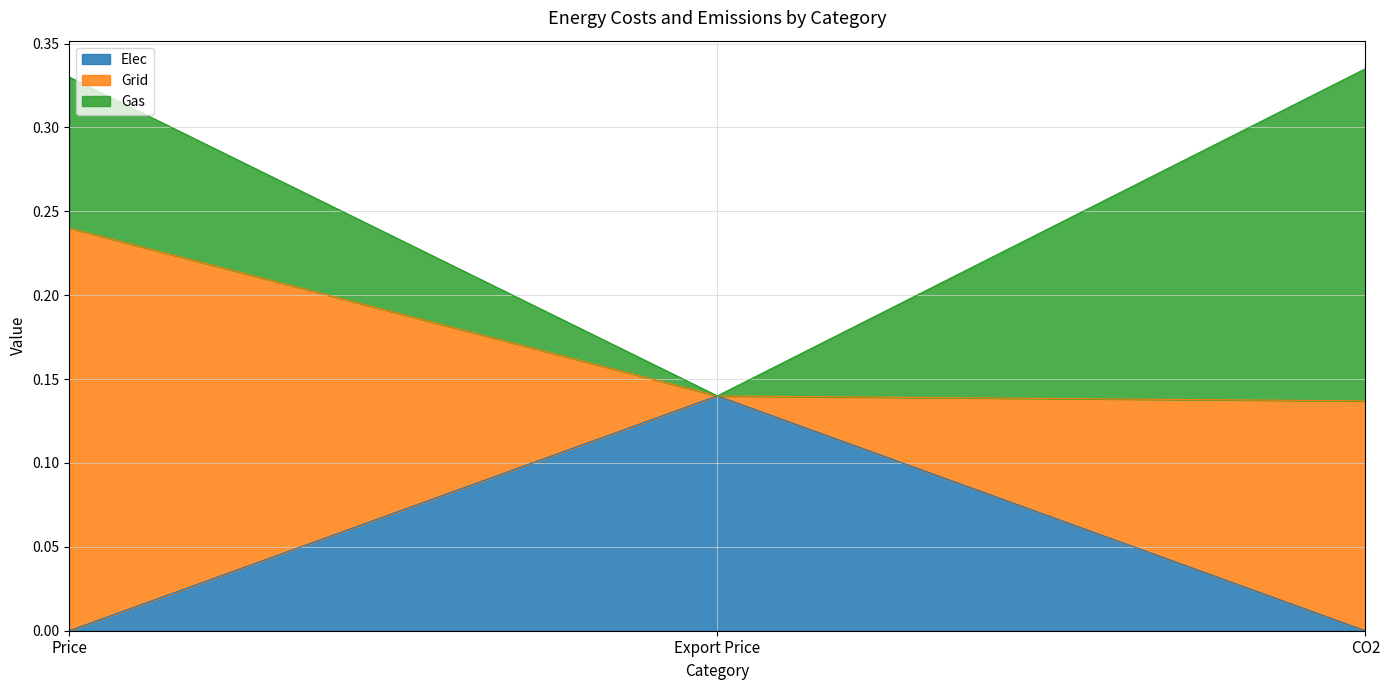

What position from the right is CO2?

1